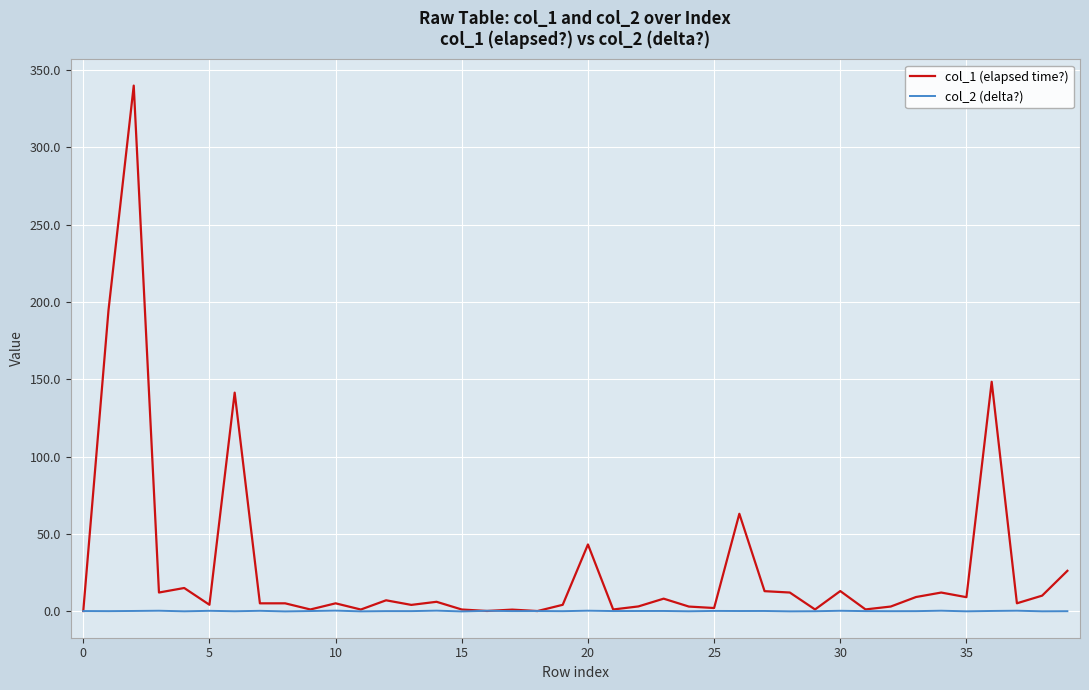

Which series has the largest total across all categories?

col_1 (elapsed time?)